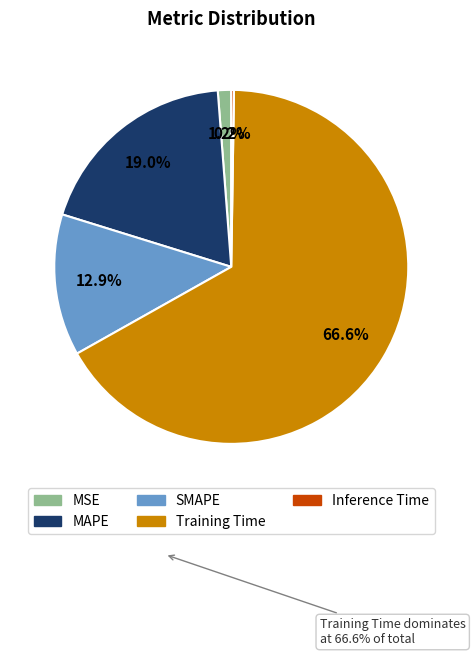

Is Training Time the majority of the pie?

Yes